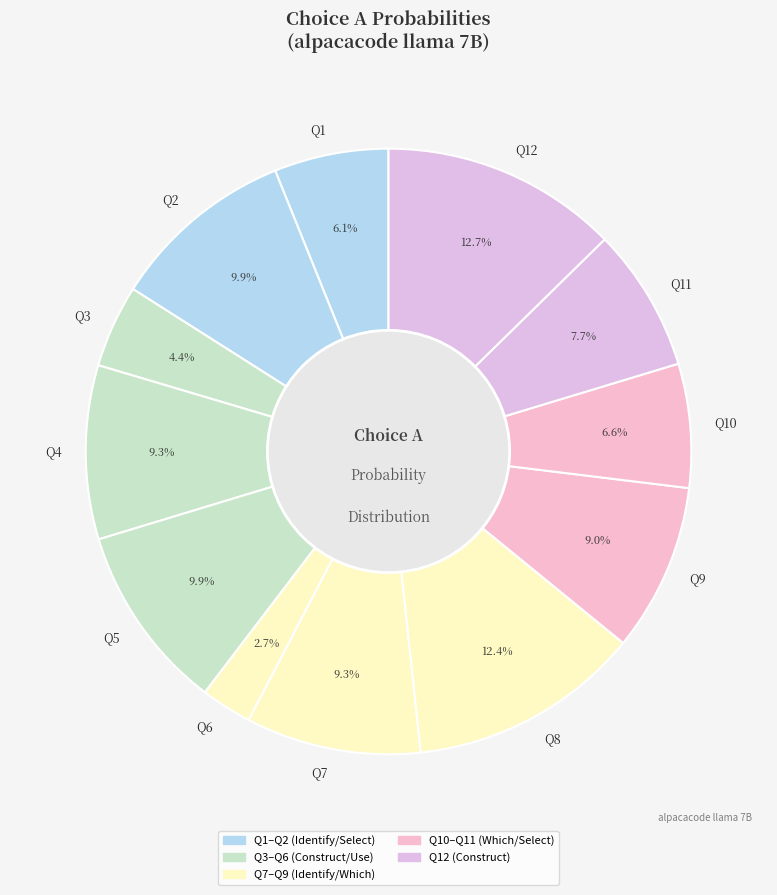

What is the smallest slice in the pie chart?

Q6